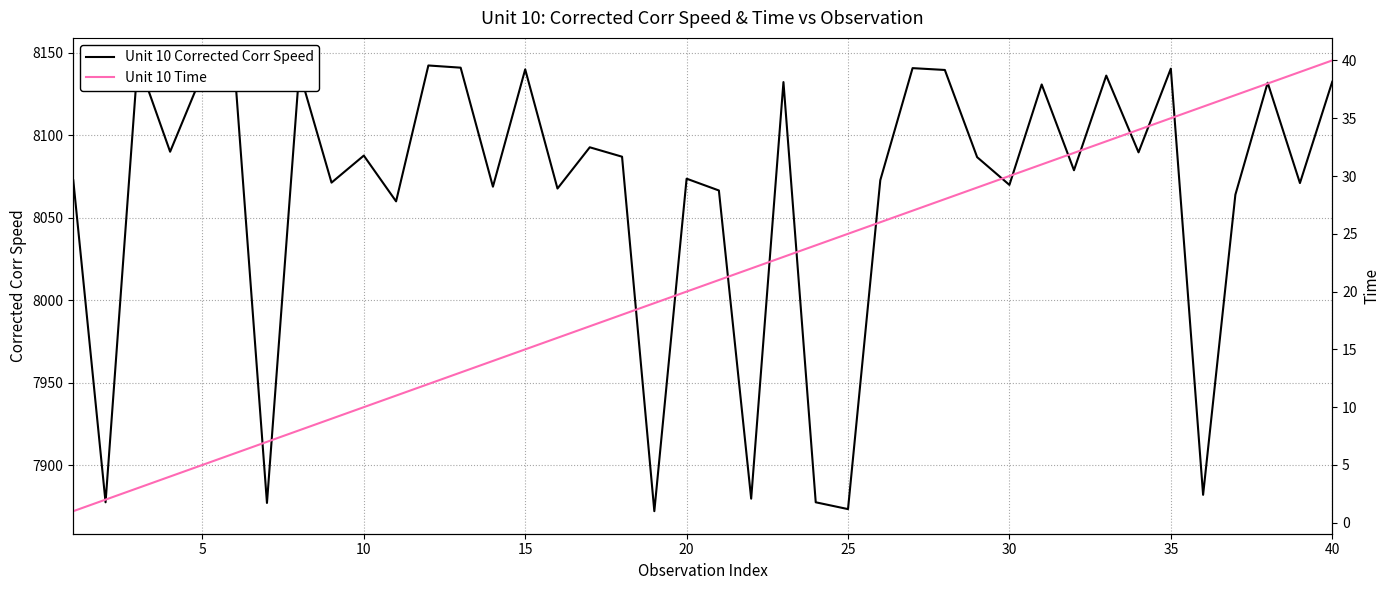

What is the maximum value shown in the chart?

8145.3